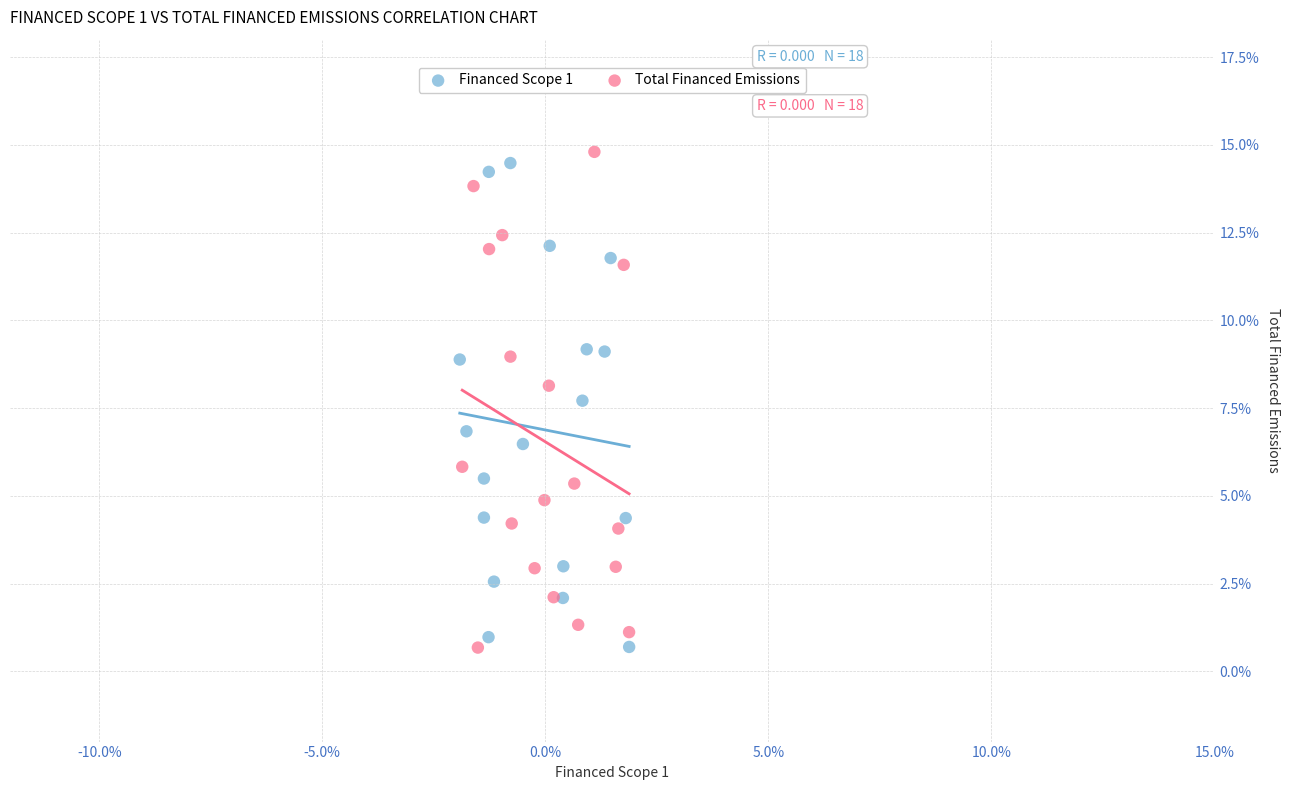

What are all the series names shown in the legend?

Financed Scope 1, Total Financed Emissions